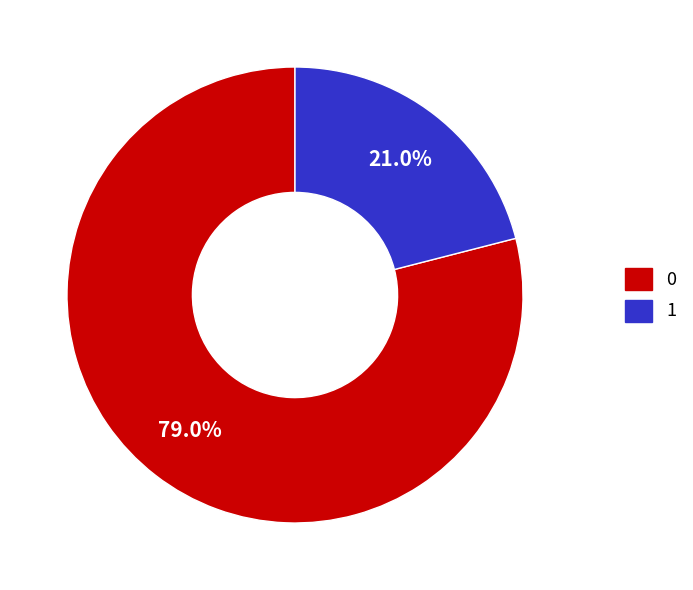

What is the ratio of the value at 1 to the value at 0?

0.3